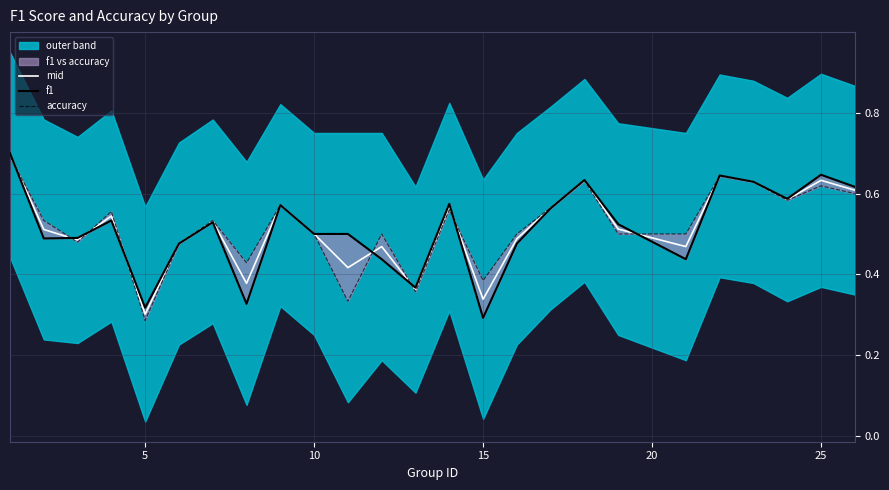

What is the average value of the accuracy series?

0.5